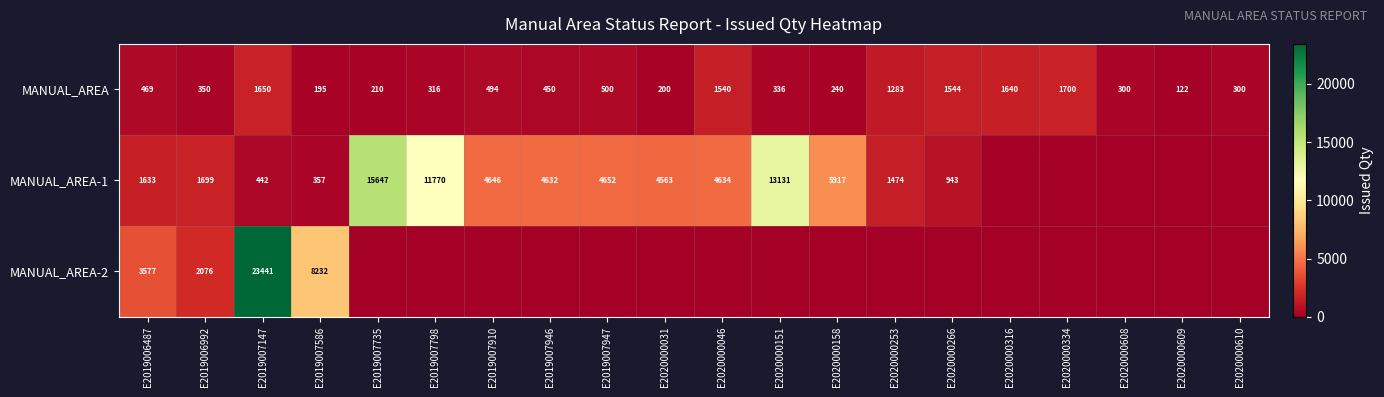

At which label does MANUAL_AREA first exceed 450?

E2019006487